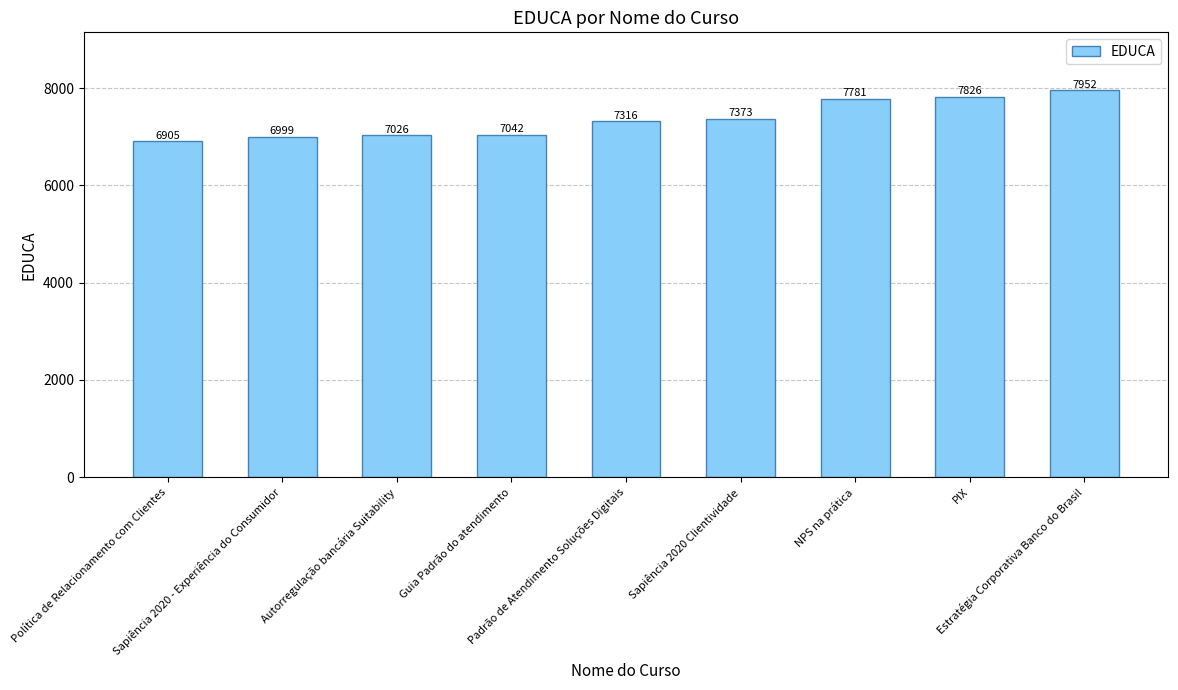

What is the ratio of the value at Guia Padrão do atendimento to the value at Sapiência 2020 Clientividade?

1.0